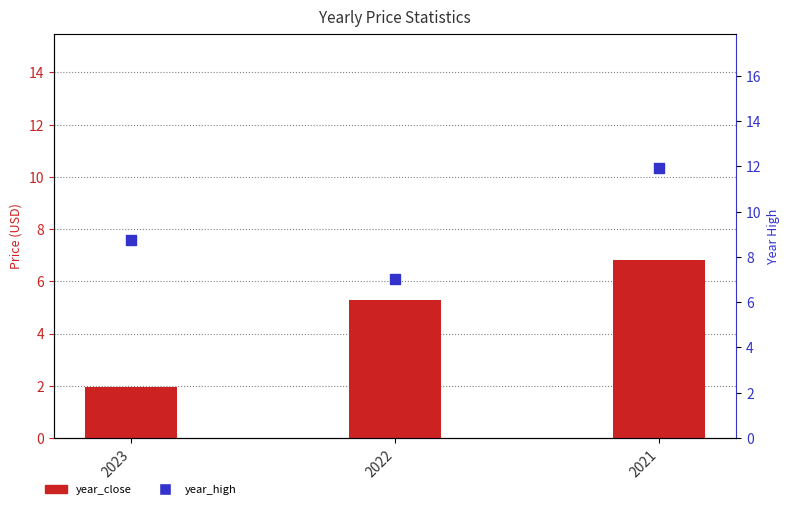

At how many categories does at least one series exceed 5?

3